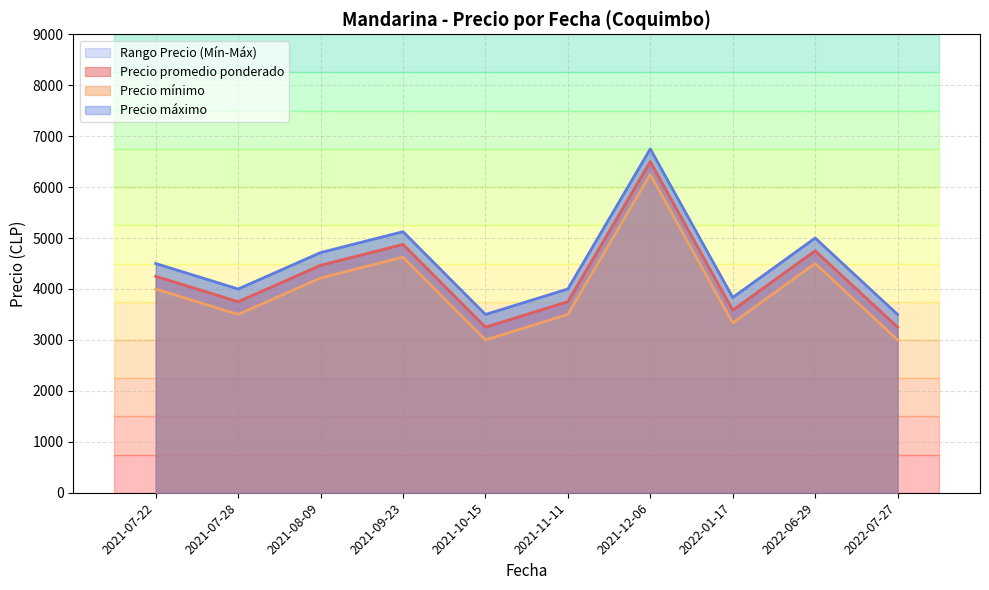

What is the difference between the second highest and minimum values in the Precio promedio ponderado series?

1625.0